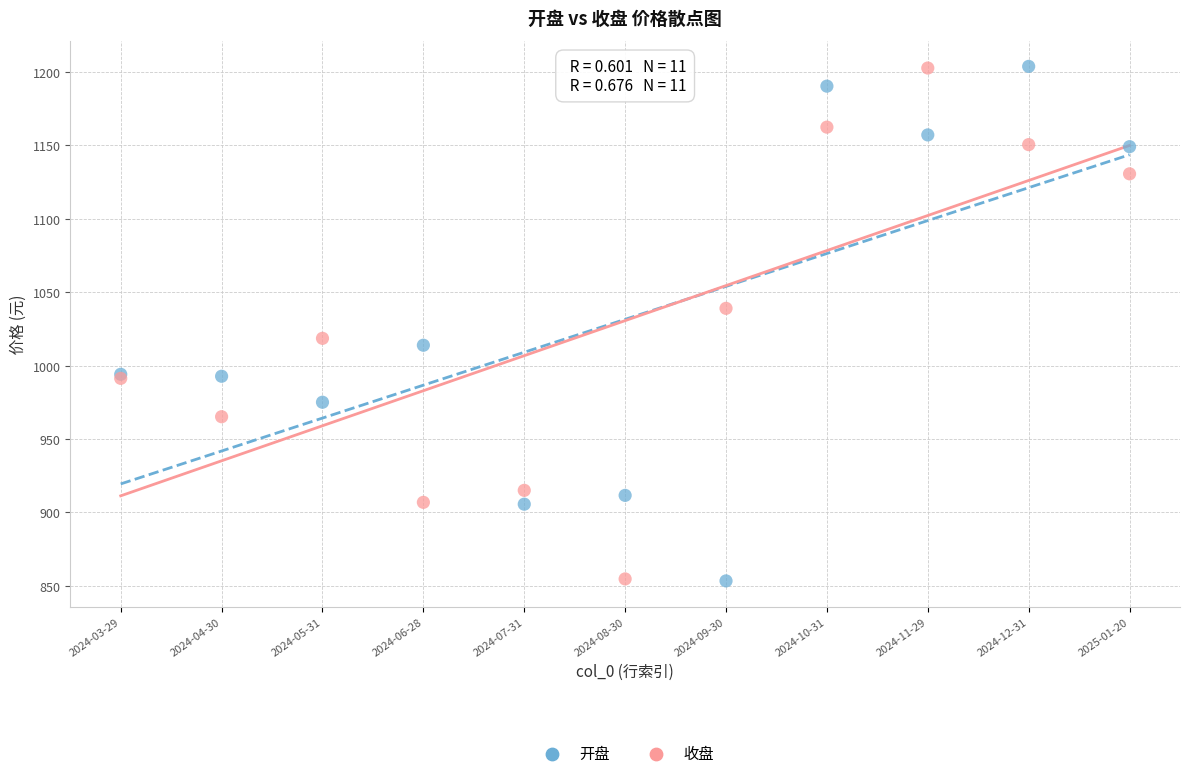

What are all the series names shown in the legend?

开盘, 收盘